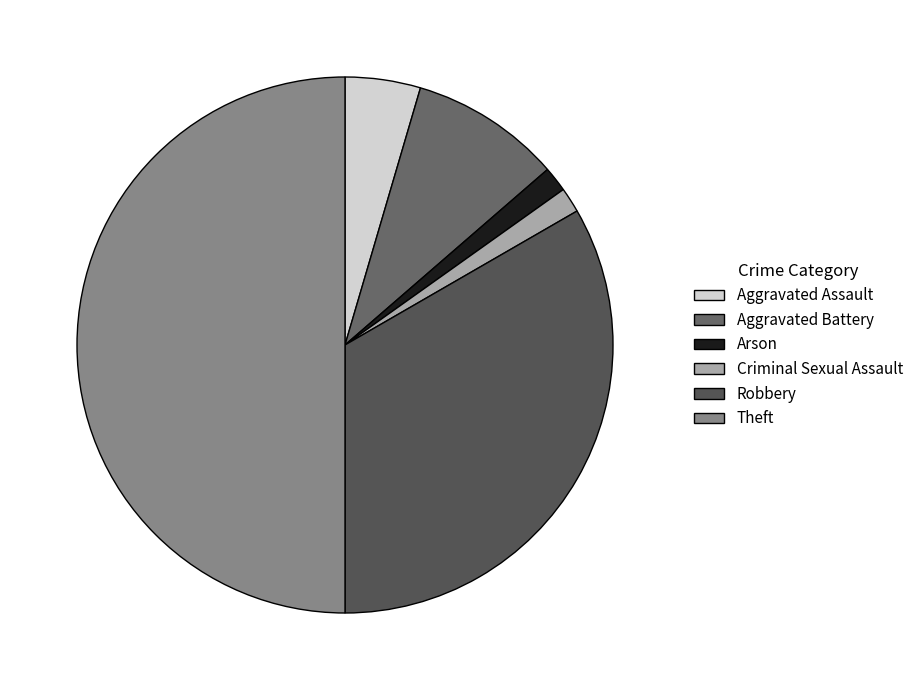

To the nearest percent, what portion does Theft represent?

50%